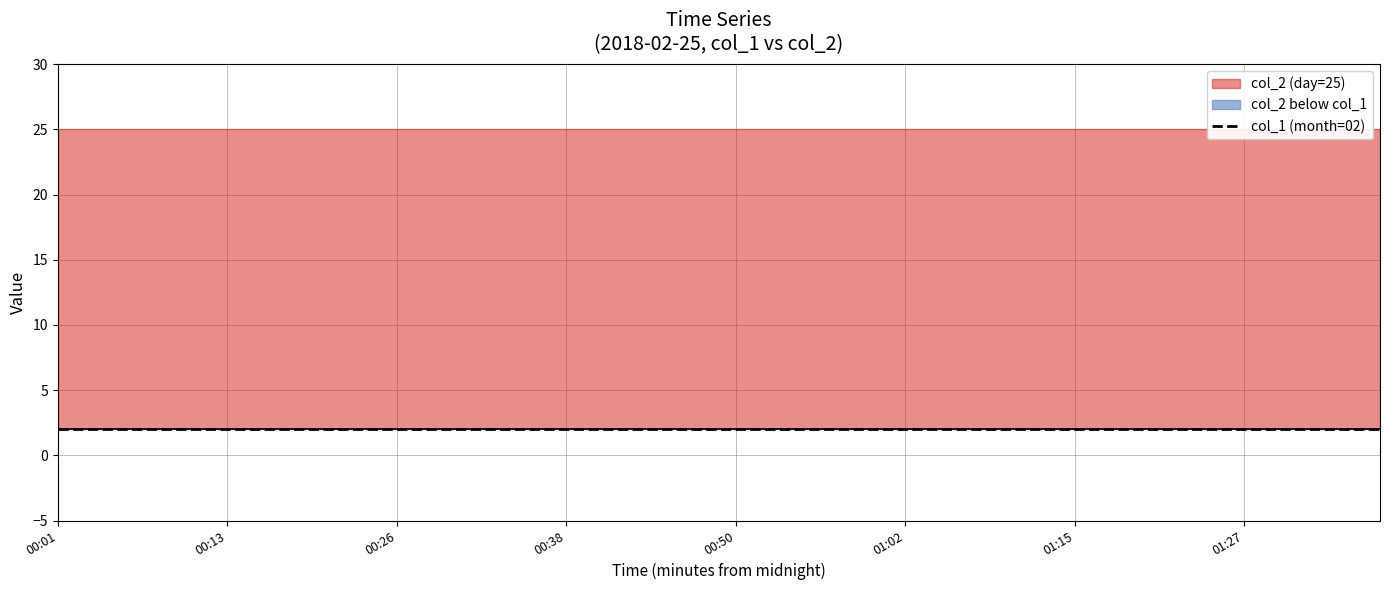

What is the value of the col_2 point at the 7th from the left?

25